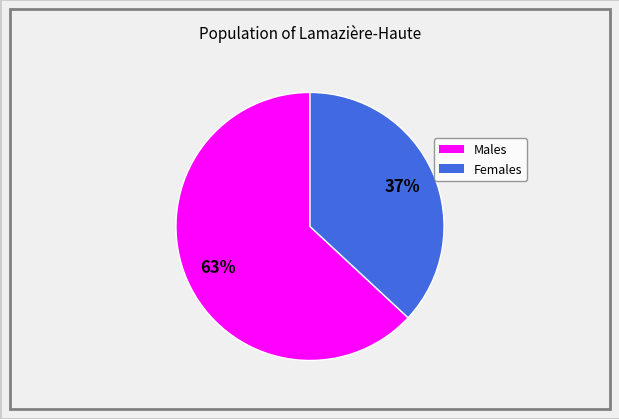

Does any single category account for the majority?

Yes